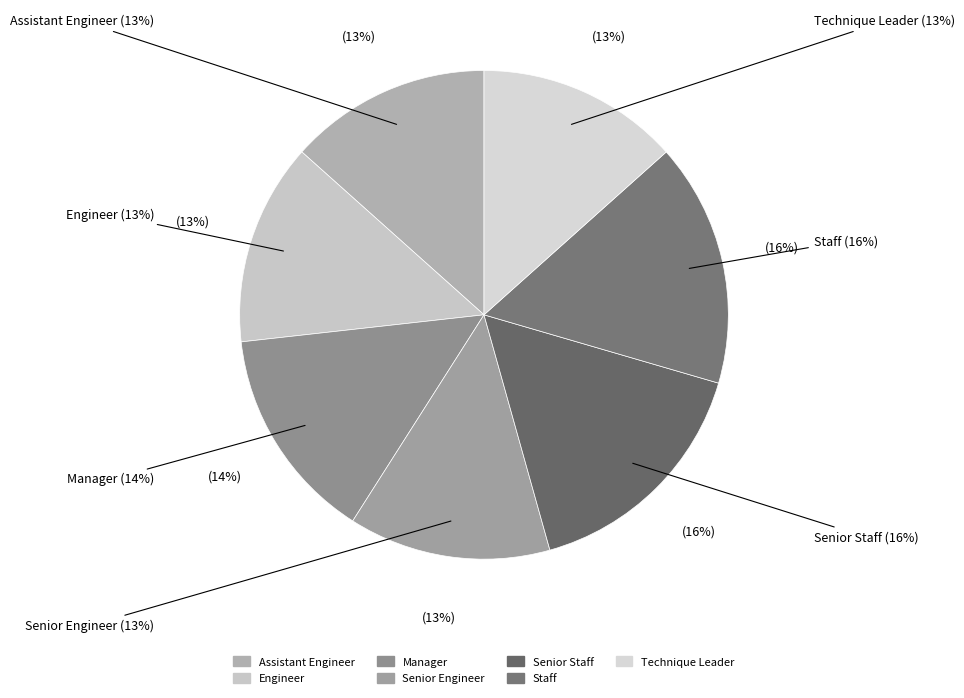

Combined, do Technique Leader and Engineer account for over 50%?

No